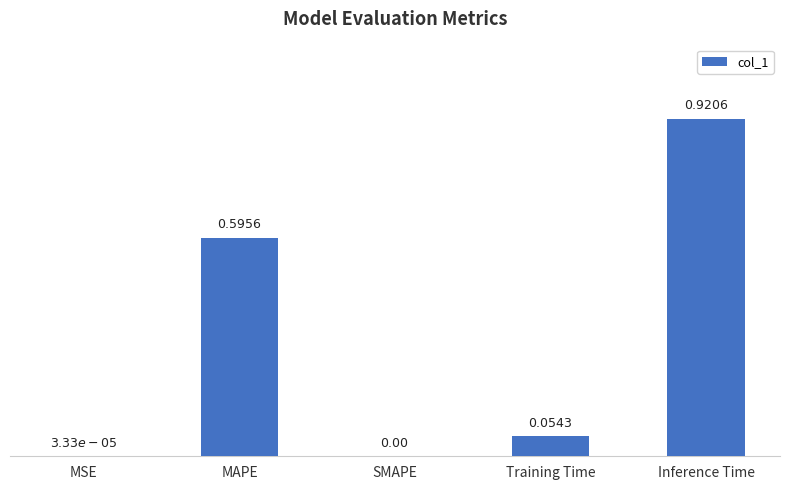

What is the sum of the values at Inference Time and MAPE?

1.5